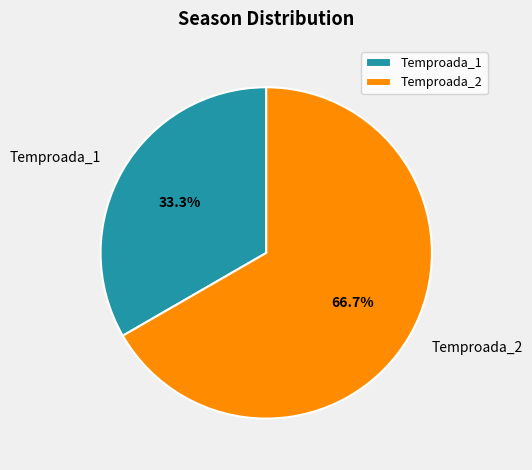

Is Temproada_1 the majority of the pie?

No